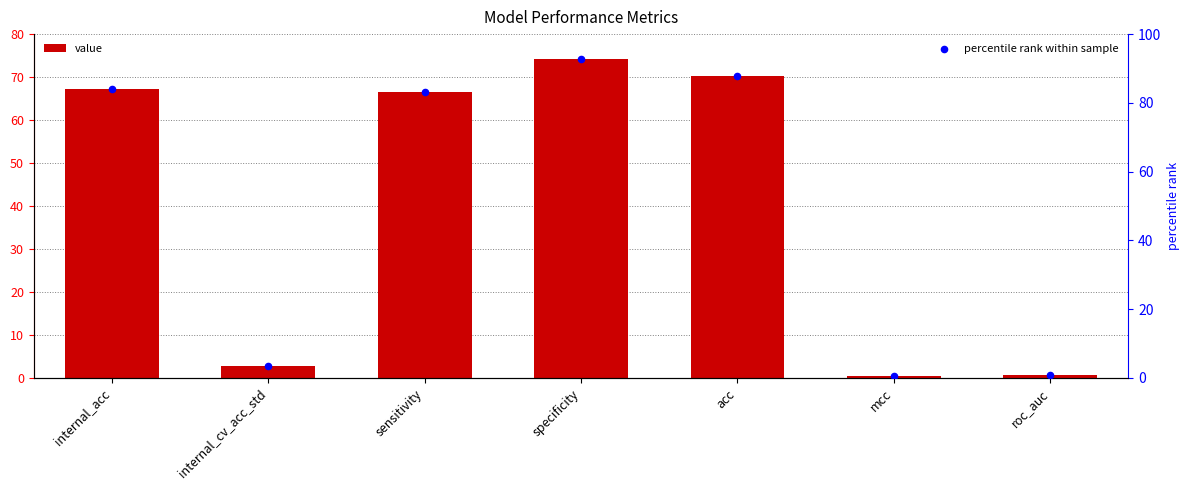

Which series has the largest Y range (max minus min)?

percentile rank within sample